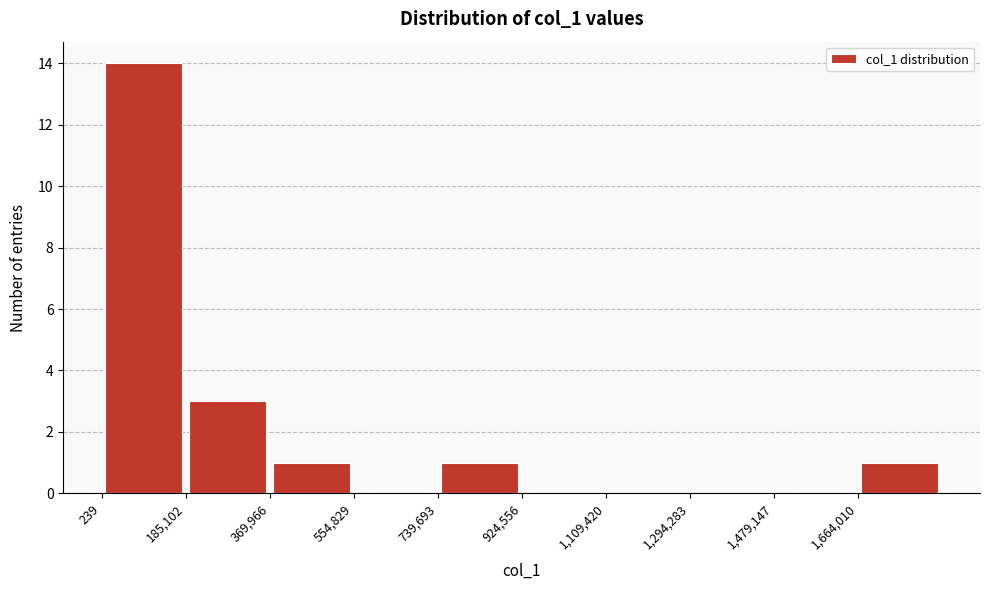

How tall is the bar that spans 0 to 180000 on the x-axis? Neither the bar edges nor the heights are printed on the chart, so give them approximately, as read against the axes.

14